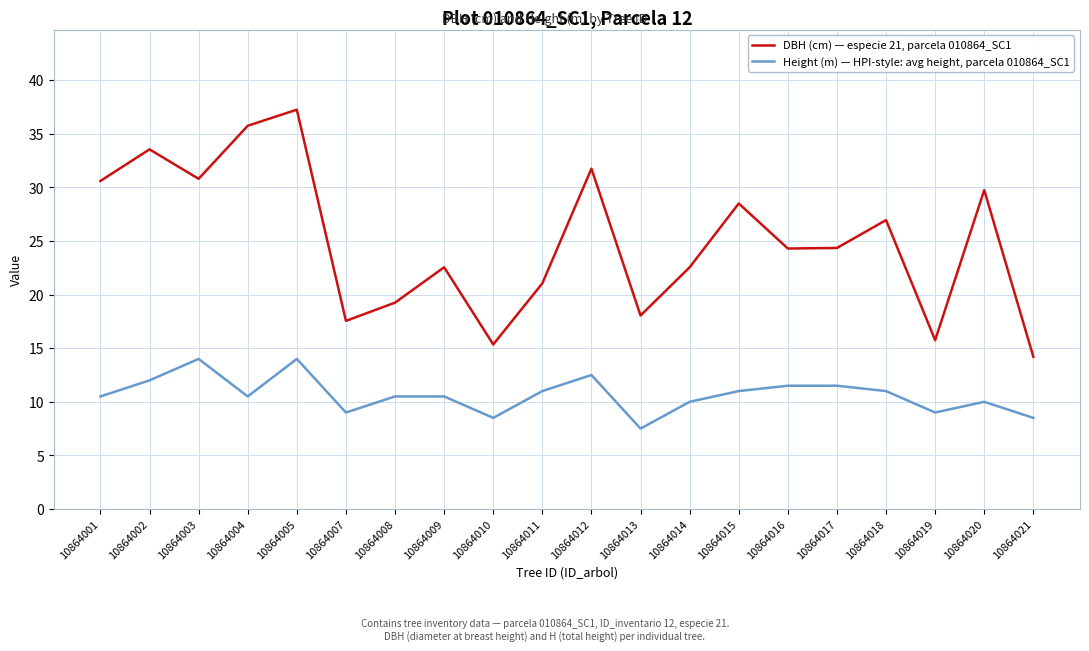

Which label corresponds to the smallest value in the chart?

10864013